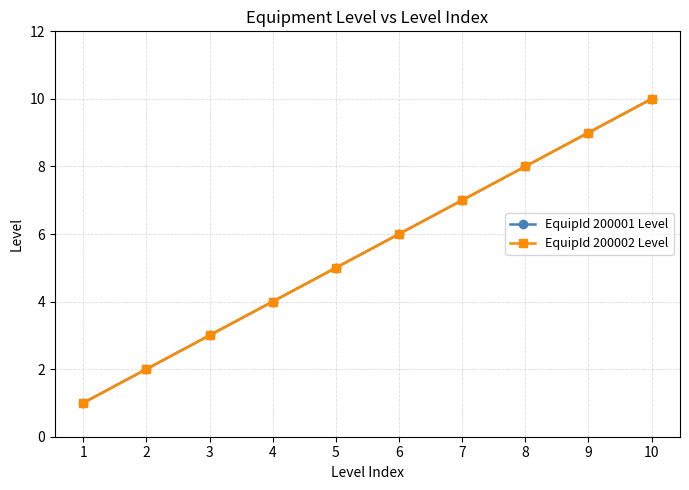

The EquipId 200001 Level series shows 9 at 6. True or false?

False